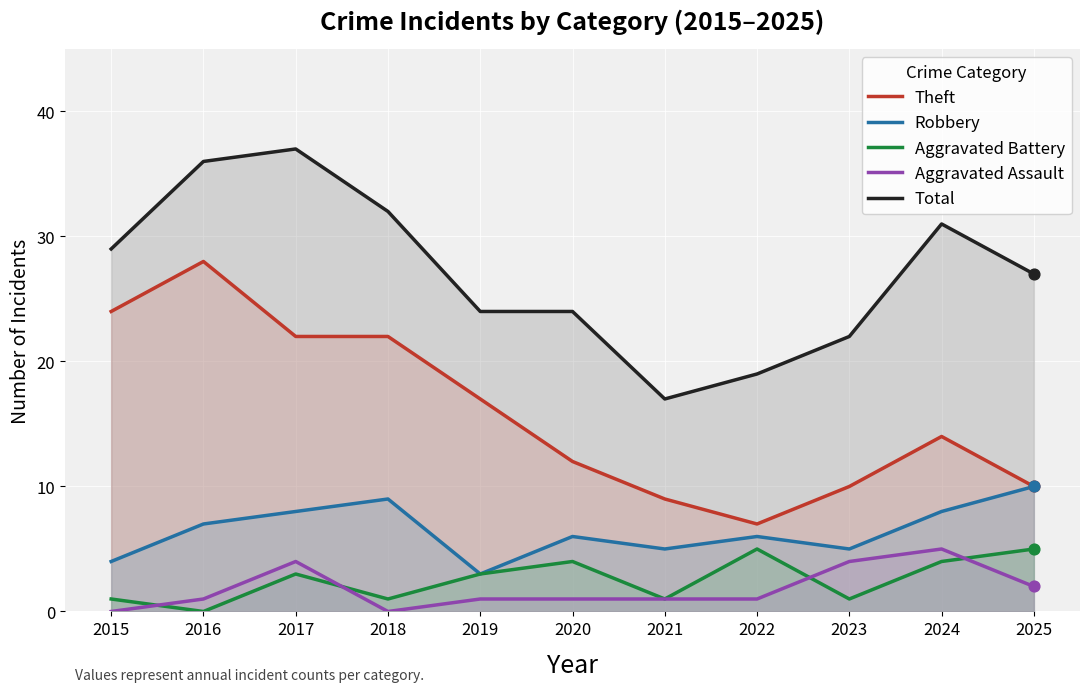

Which series has the widest spread of Y values?

Theft